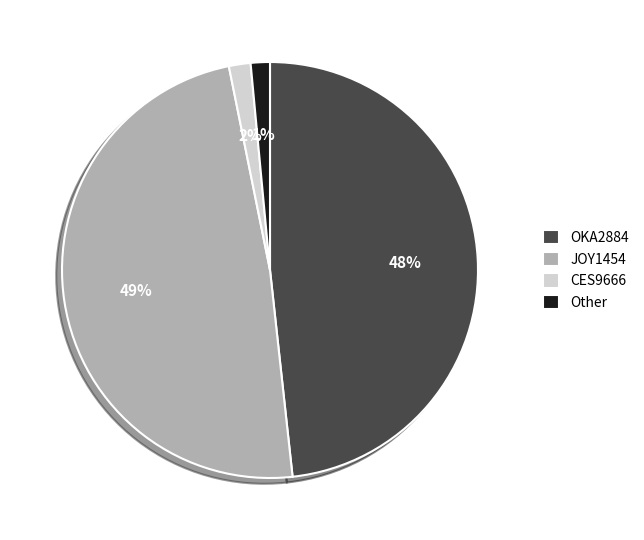

Which has a higher value, JOY1454 or Other?

JOY1454